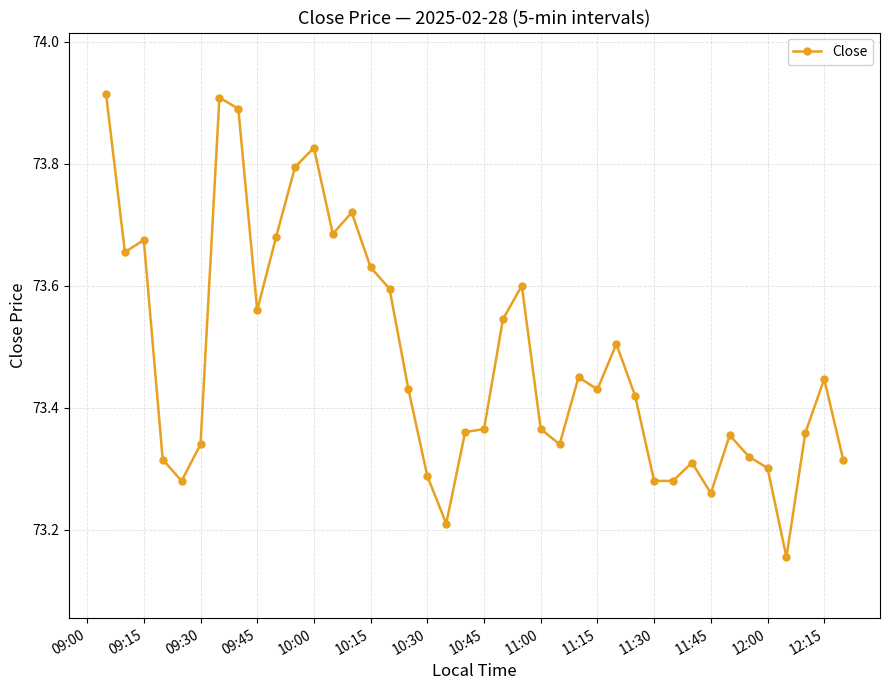

How many values are between 73 and 74?

40